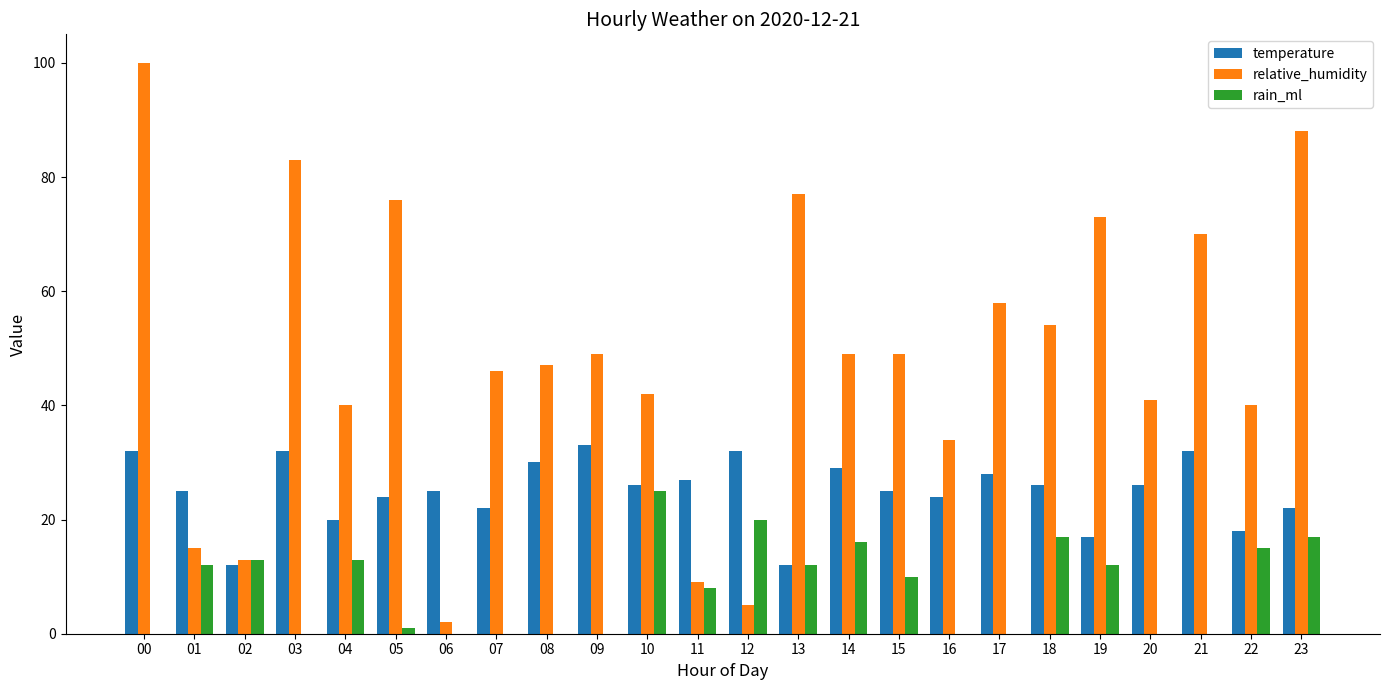

Reading right to left, list all the values displayed in this chart.

temperature: 23=22	22=18	21=32	20=26	19=17	18=26	17=28	16=24	15=25	14=29	13=12	12=32	11=27	10=26	09=33	08=30	07=22	06=25	05=24	04=20	03=32	02=12	01=25	00=32
relative_humidity: 23=88	22=40	21=70	20=41	19=73	18=54	17=58	16=34	15=49	14=49	13=77	12=5	11=9	10=42	09=49	08=47	07=46	06=2	05=76	04=40	03=83	02=13	01=15	00=100
rain_ml: 23=17	22=15	21=0	20=0	19=12	18=17	17=0	16=0	15=10	14=16	13=12	12=20	11=8	10=25	09=0	08=0	07=0	06=0	05=1	04=13	03=0	02=13	01=12	00=0